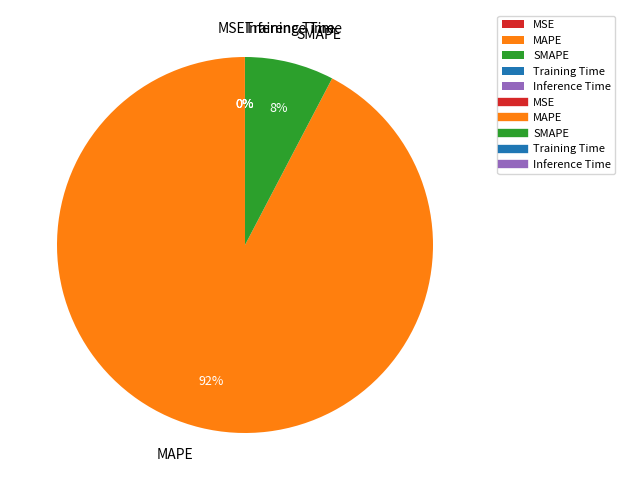

Which category has the biggest portion of the pie?

MAPE